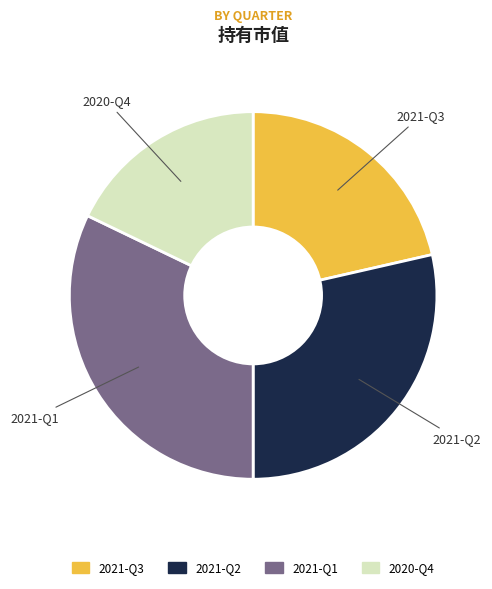

Is 2021-Q3 the majority of the pie?

No